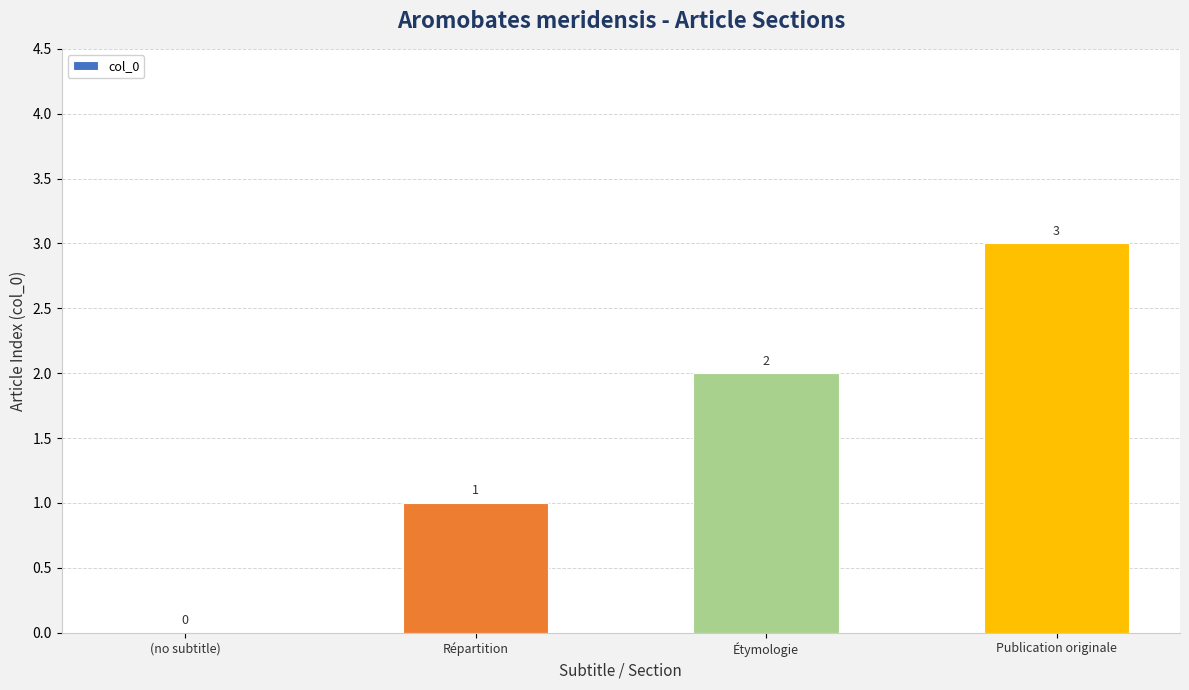

What is the change in value from (no subtitle) to Étymologie?

+2